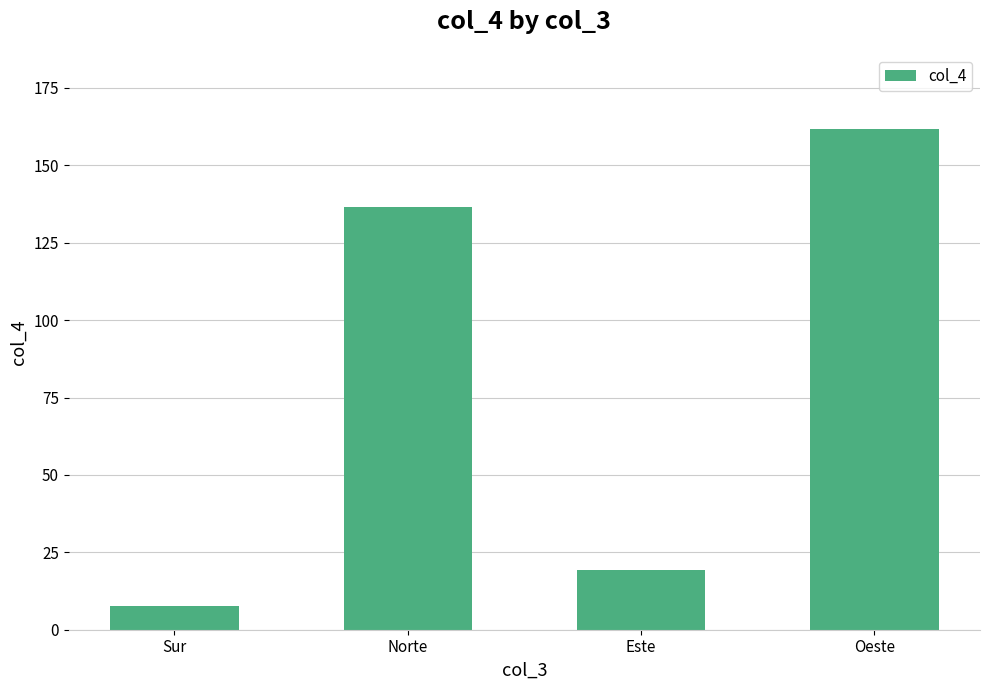

Reading left to right, list all the values displayed in this chart.

7.8	136.6	19.3	161.7